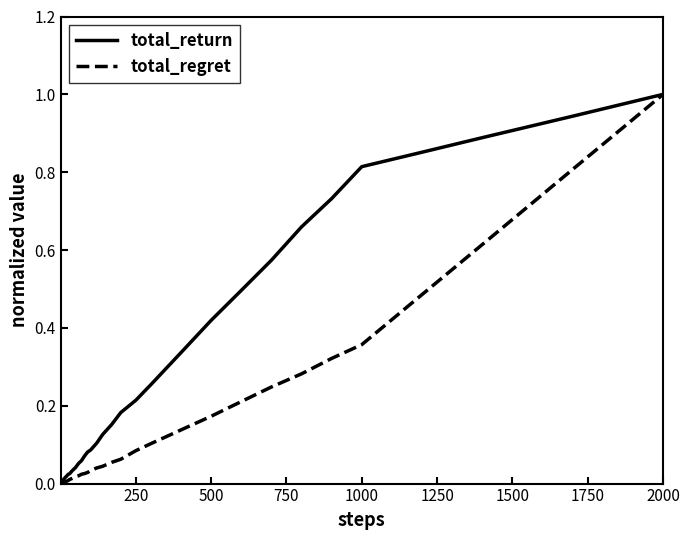

What is the greatest value displayed?

1.0